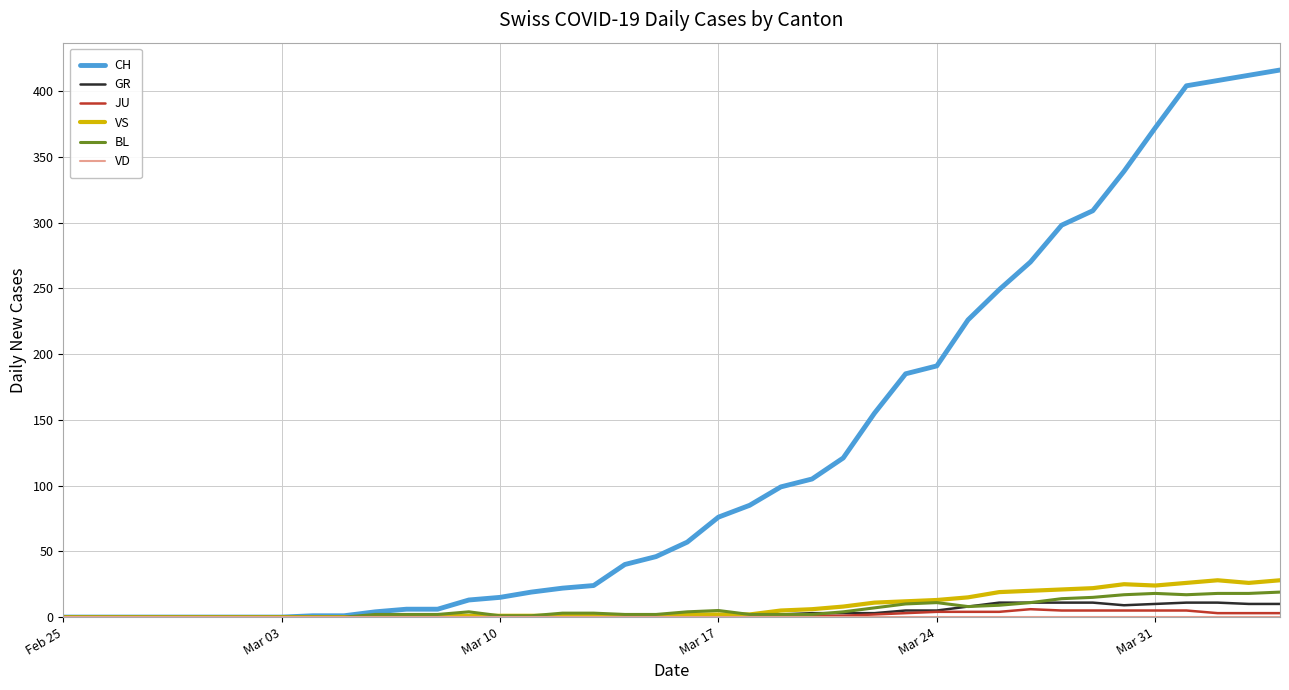

Which series has the largest total across all categories?

CH